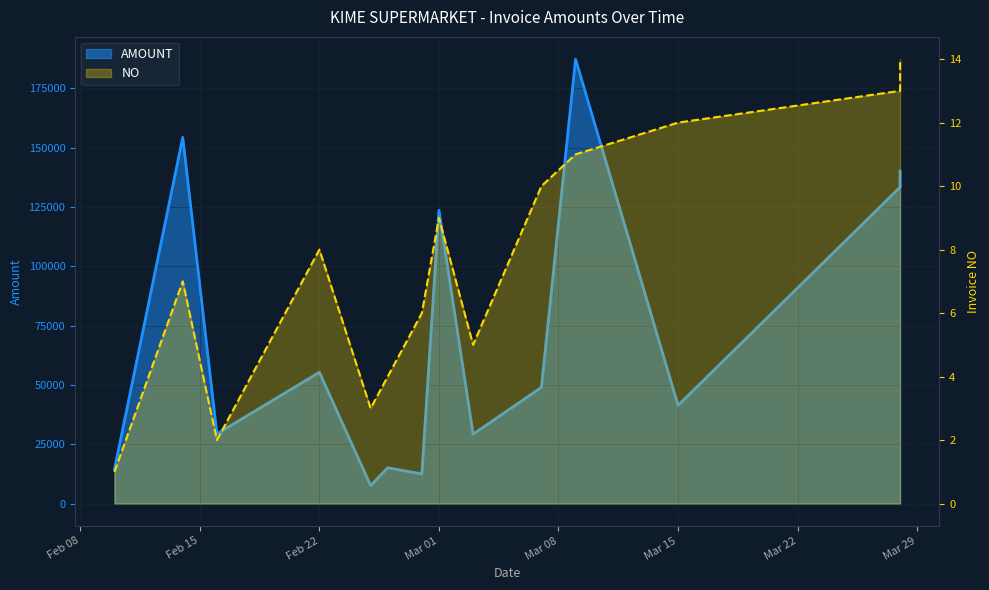

What is the highest value of the NO series?

14.0